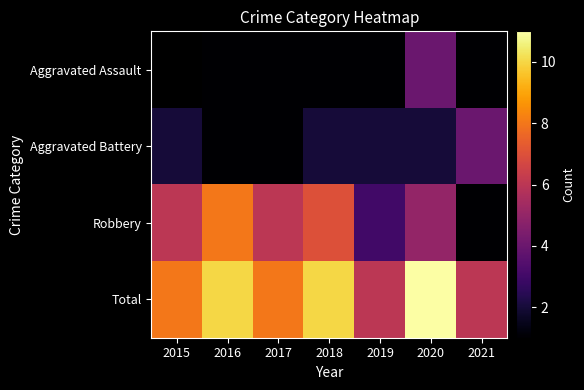

How many distinct data groups are displayed?

4